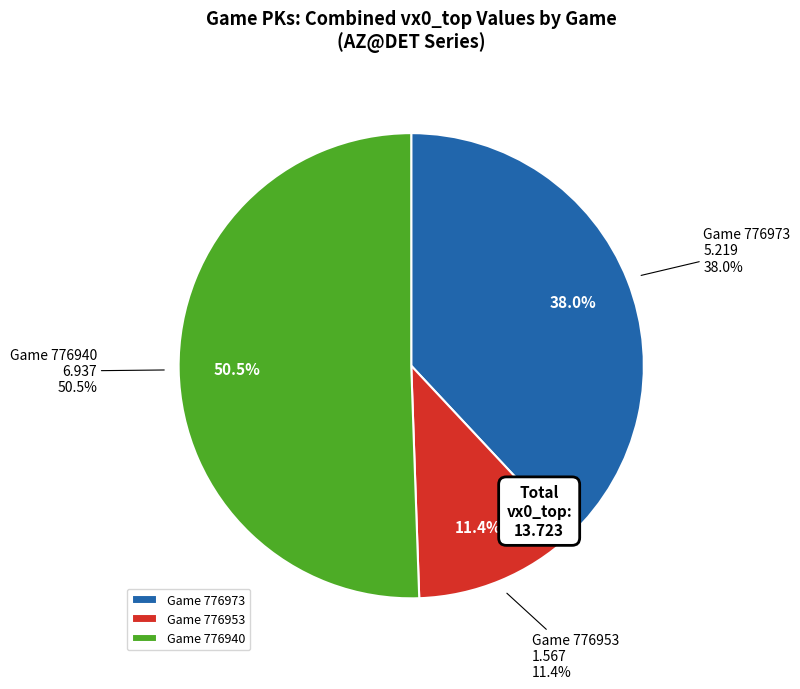

Rank the categories by value from lowest to highest.

776953, 776973, 776940